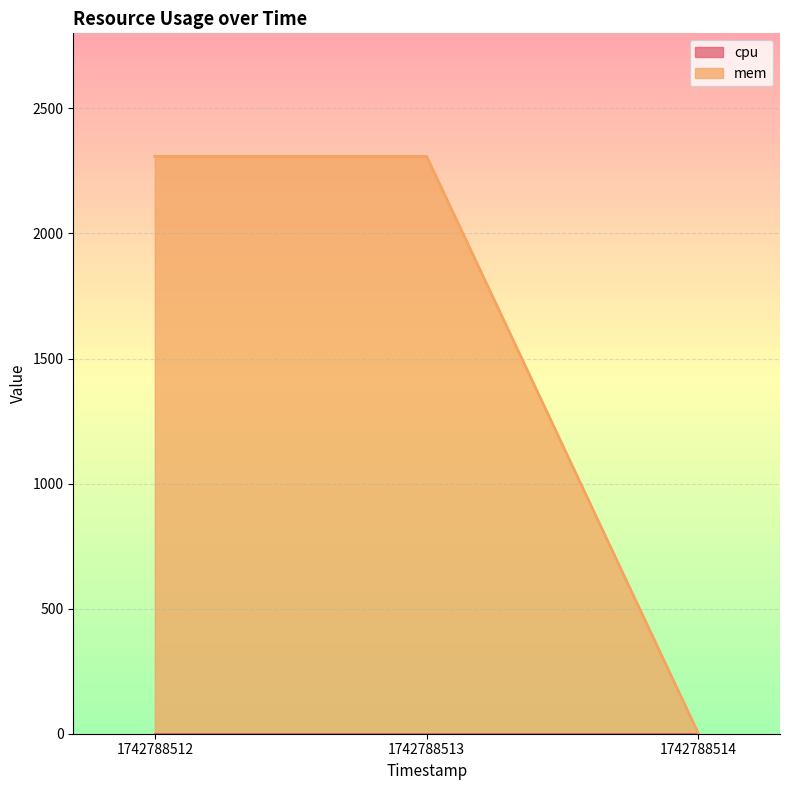

The value at 1742788513 is 2308. True or false?

True